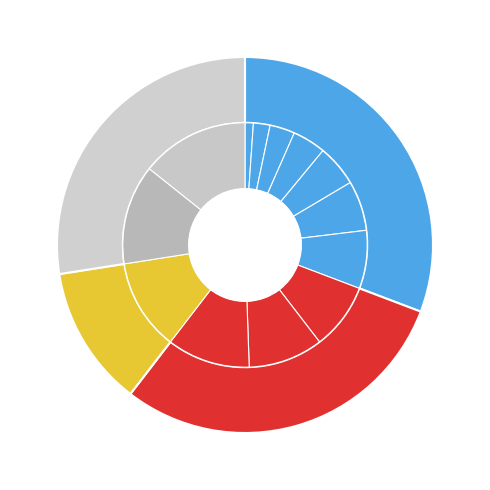

True or false: rests_start_date accounts for 1% of the total.

False